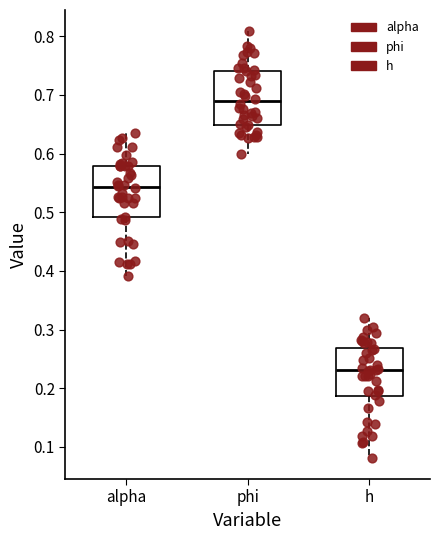

Reading left to right, read every box against the y-axis: the position of its median line, the range the box covers, and the ends of its whiskers. The values are not printed on the chart, so give them approximately, as read against the axis.

alpha: median 0.54, box 0.49 to 0.58, whiskers 0.39 to 0.63
phi: median 0.69, box 0.65 to 0.74, whiskers 0.60 to 0.81
h: median 0.23, box 0.19 to 0.27, whiskers 0.08 to 0.32